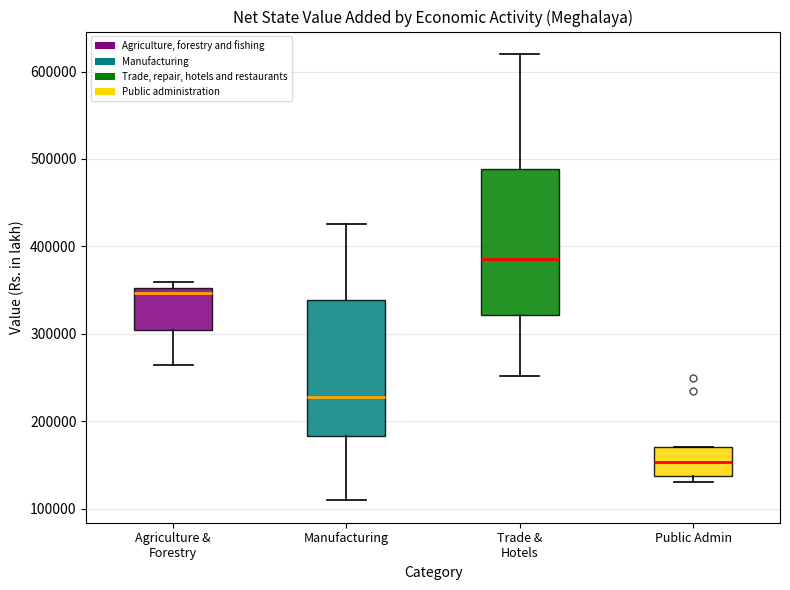

Where does the median line of the box for Trade & Hotels sit on the y-axis? The values are not printed on the chart, so give them approximately, as read against the axis.

390000